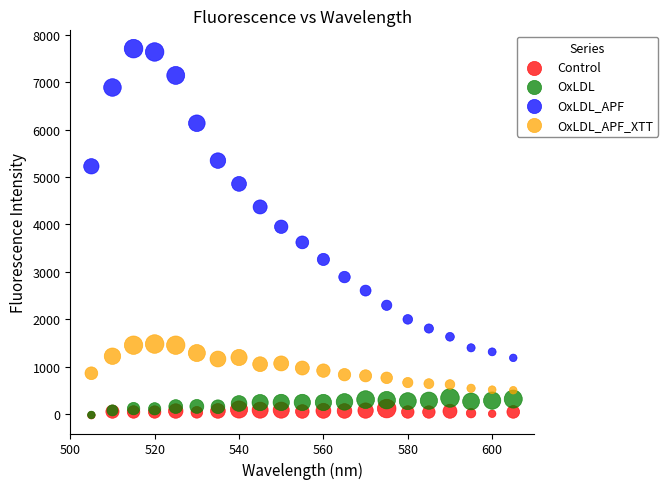

Which series has the widest spread of Y values?

OxLDL_APF